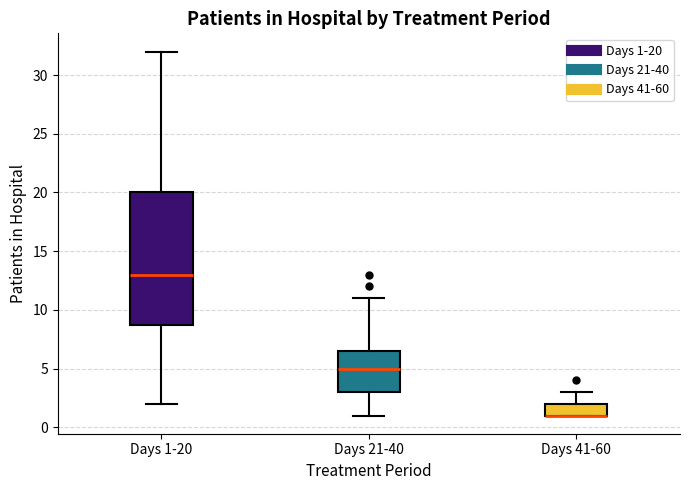

Comparing the boxes themselves (not the whiskers), which one is the tallest?

Days 1-20